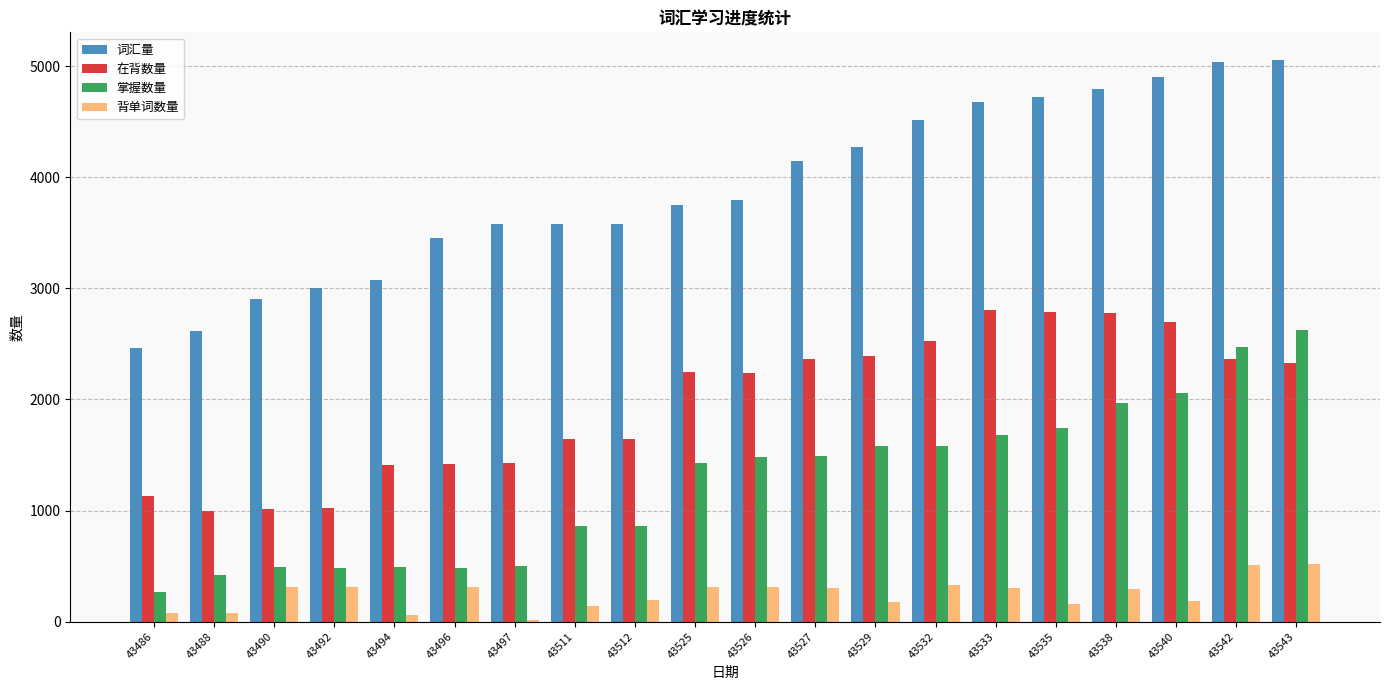

What is the total value across all series at 43542?

10388.5